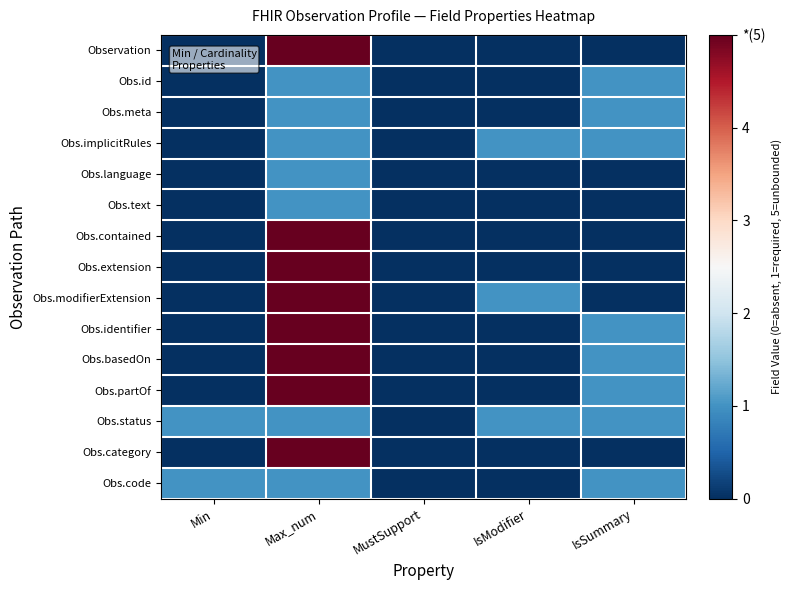

Rank the series at Max_num from lowest to highest value.

Obs.id, Obs.meta, Obs.implicitRules, Obs.language, Obs.text, Obs.status, Obs.code, Observation, Obs.contained, Obs.extension, Obs.modifierExtension, Obs.identifier, Obs.basedOn, Obs.partOf, Obs.category